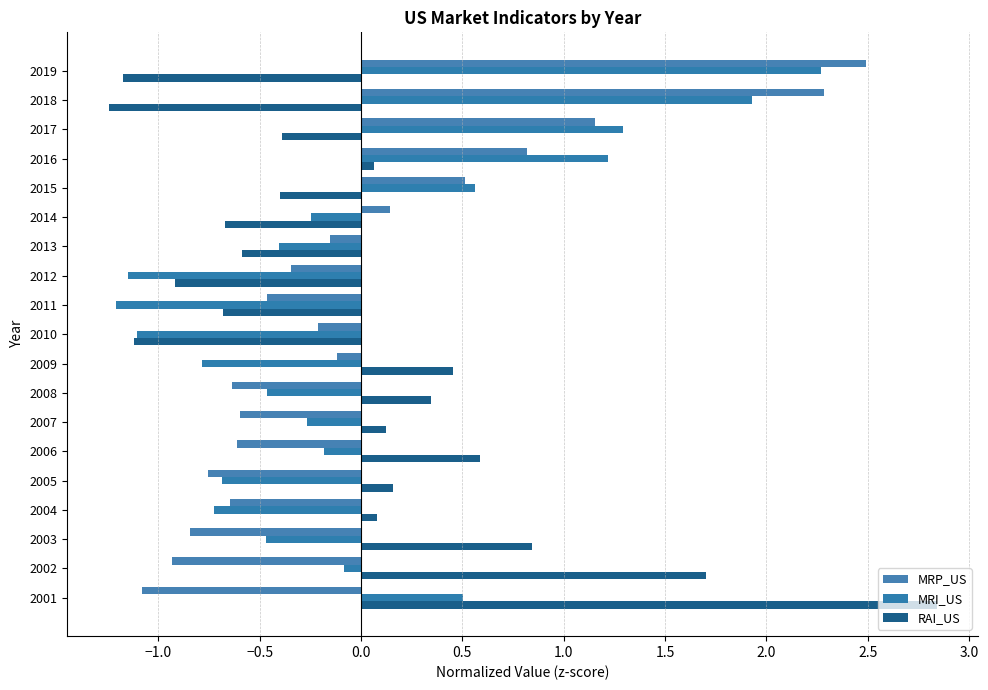

How many values in MRP_US are above zero?

6